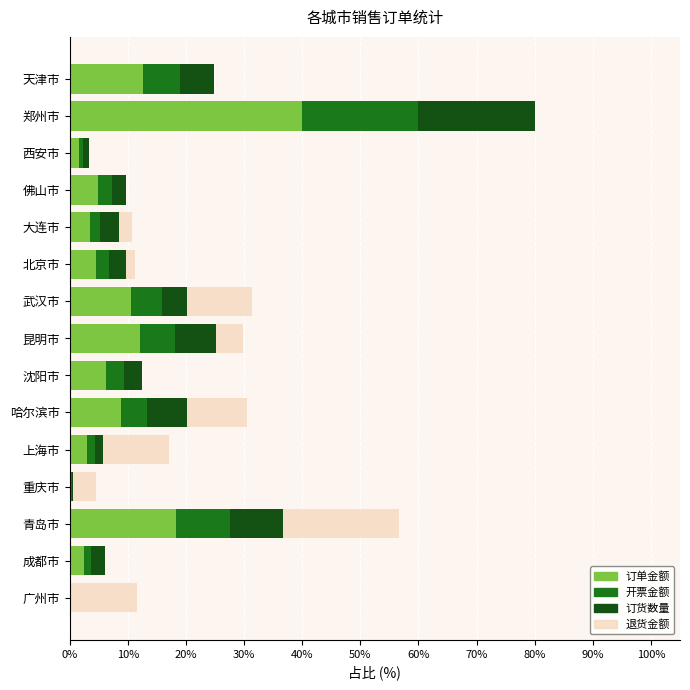

What is the total value across all series at 佛山市?

9.7